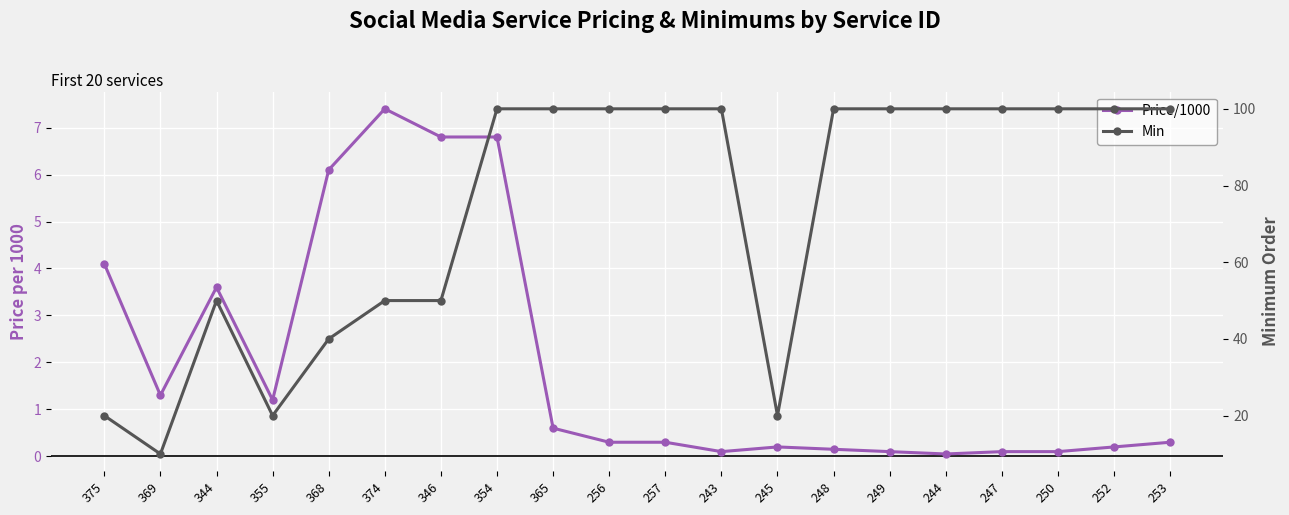

How many values in the Min series are below 100?

8